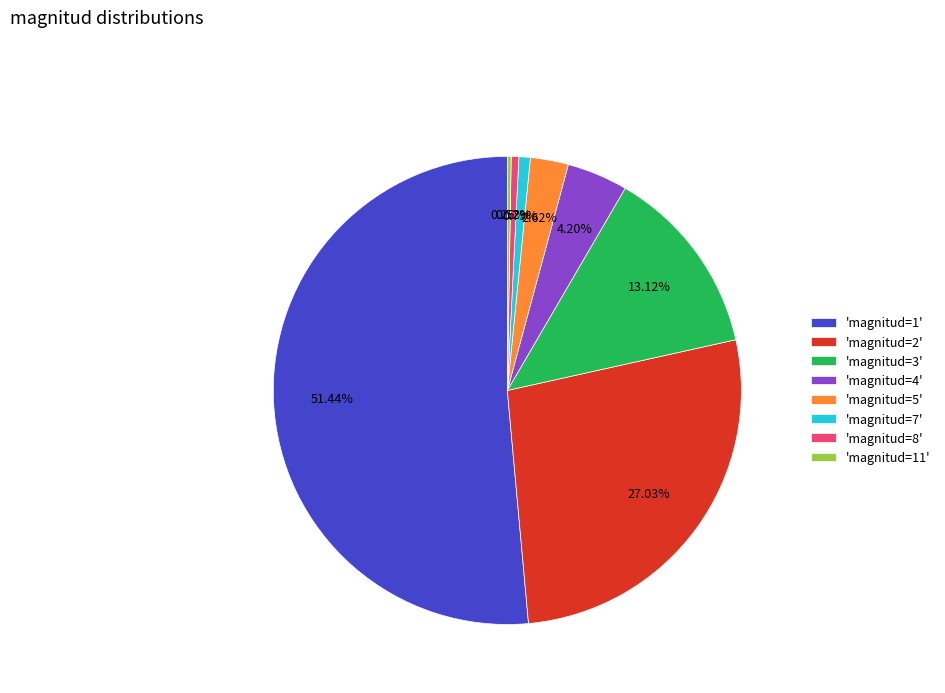

Which has a higher value, 'magnitud=8' or 'magnitud=5'?

'magnitud=5'